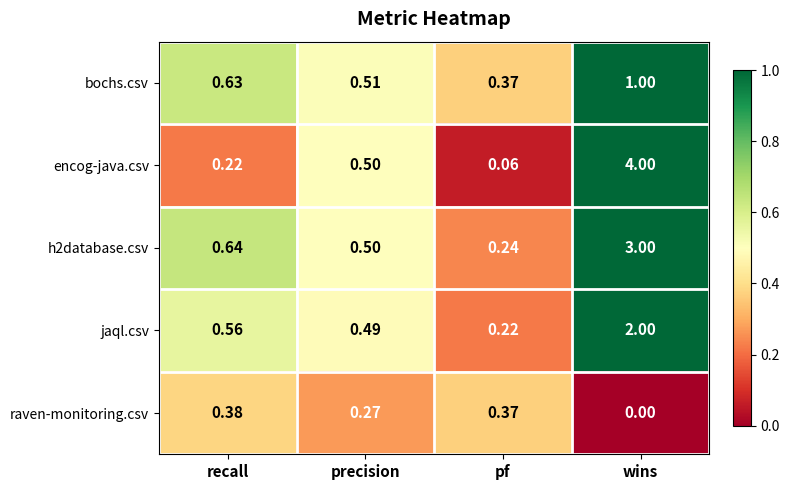

At how many categories does at least one series exceed 2?

1